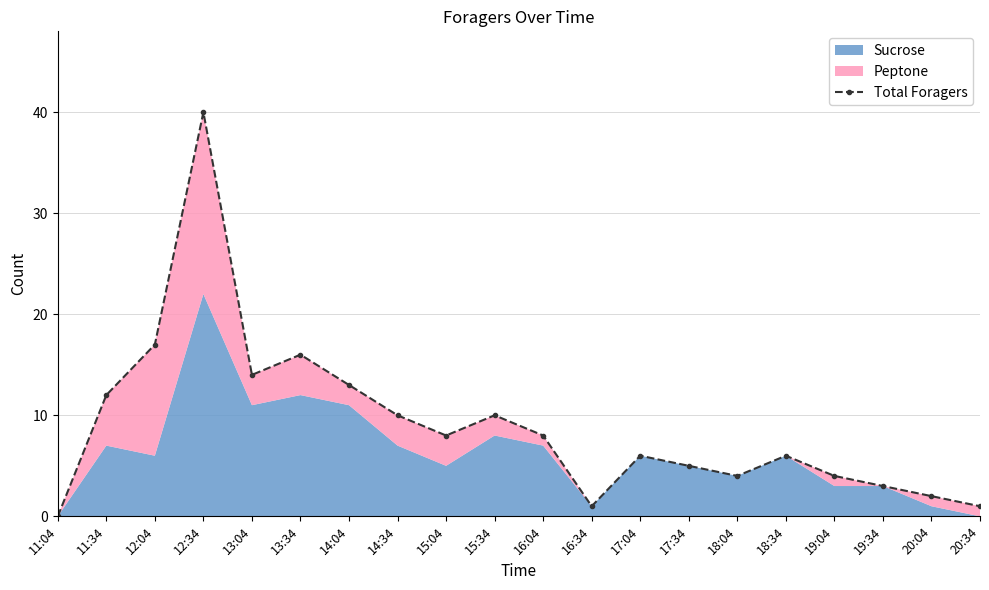

What is the ratio of the value at 14:34 to the value at 17:04?

1.7